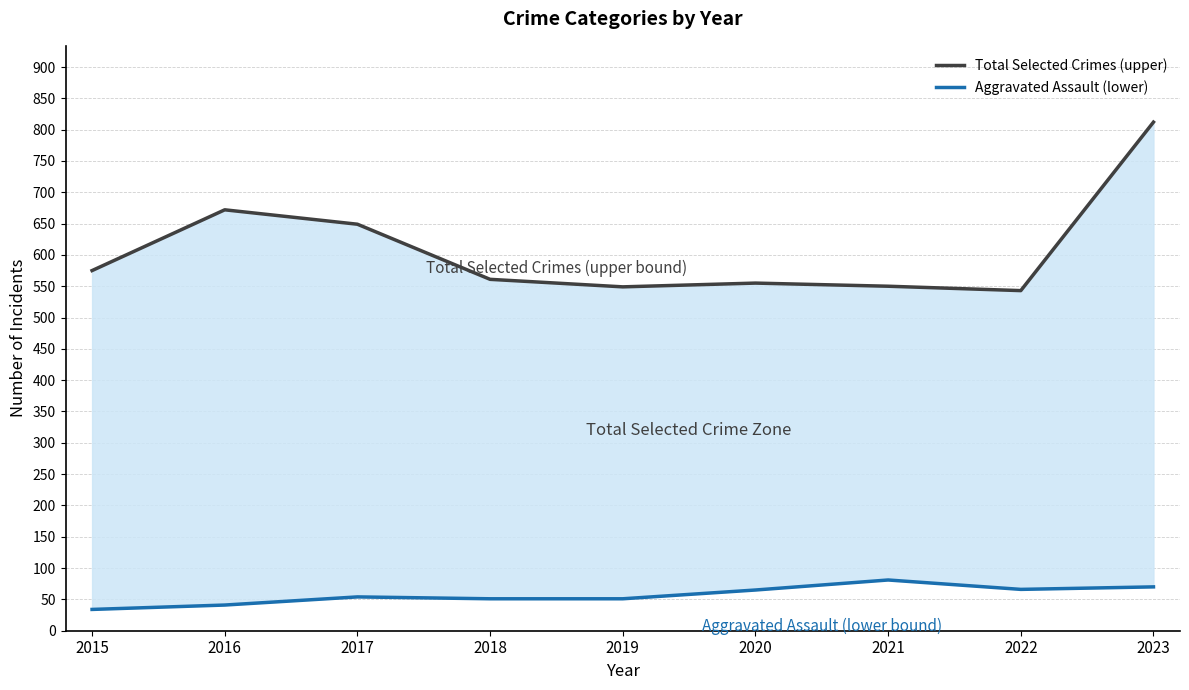

Reading right to left, what are all the values shown in this chart?

Total Selected Crimes (upper): 2023=812	2022=543	2021=550	2020=555	2019=549	2018=561	2017=649	2016=672	2015=575
Aggravated Assault (lower): 2023=70	2022=66	2021=81	2020=65	2019=51	2018=51	2017=54	2016=41	2015=34